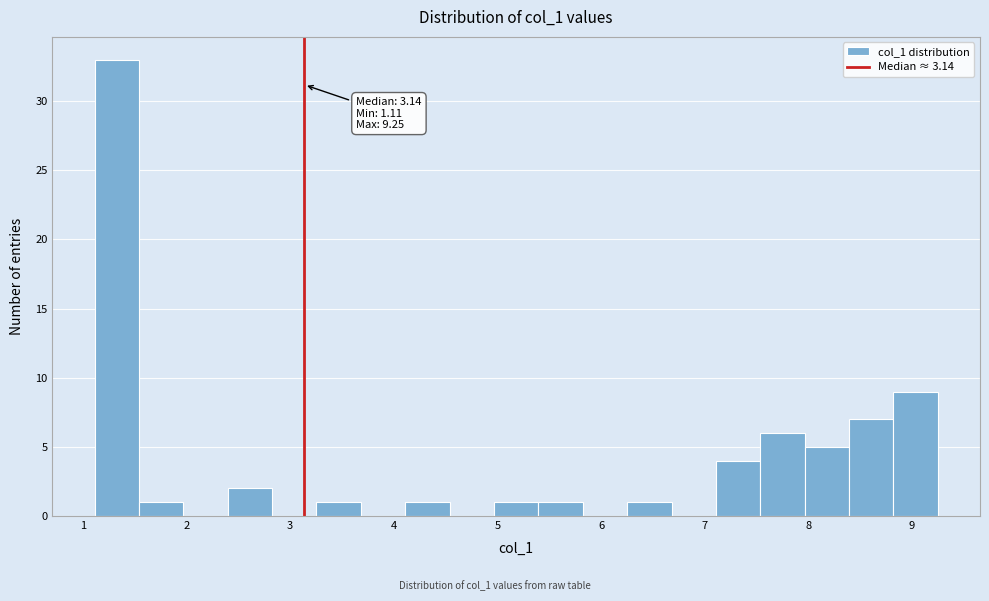

Over which range of the x-axis is the bar tallest?

1.1 to 1.5